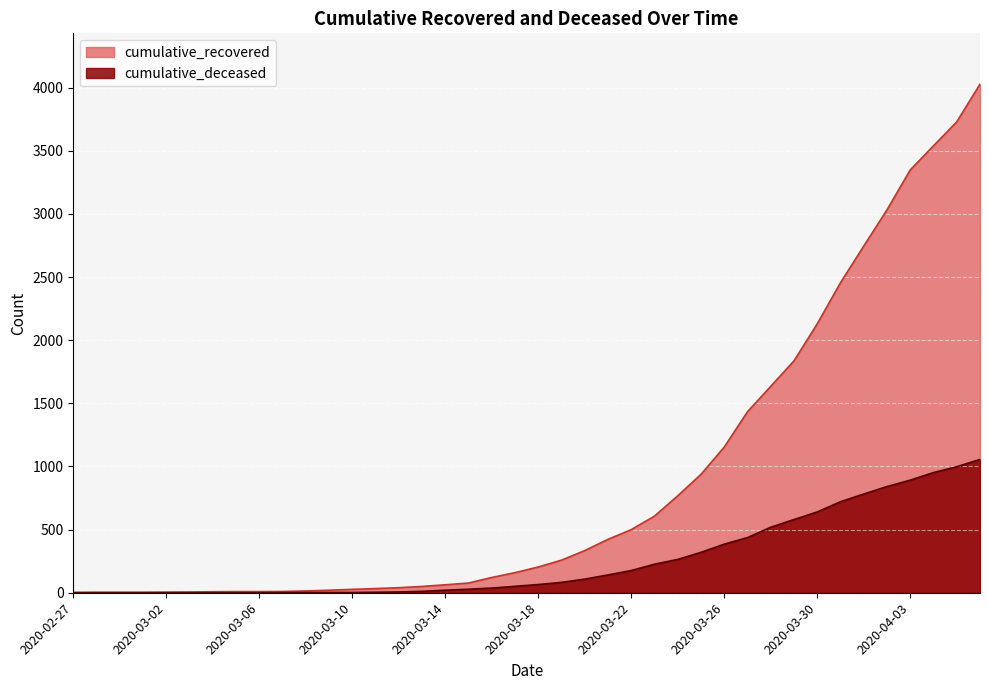

Is it true that cumulative_deceased equals 1056 at 2020-04-06?

True